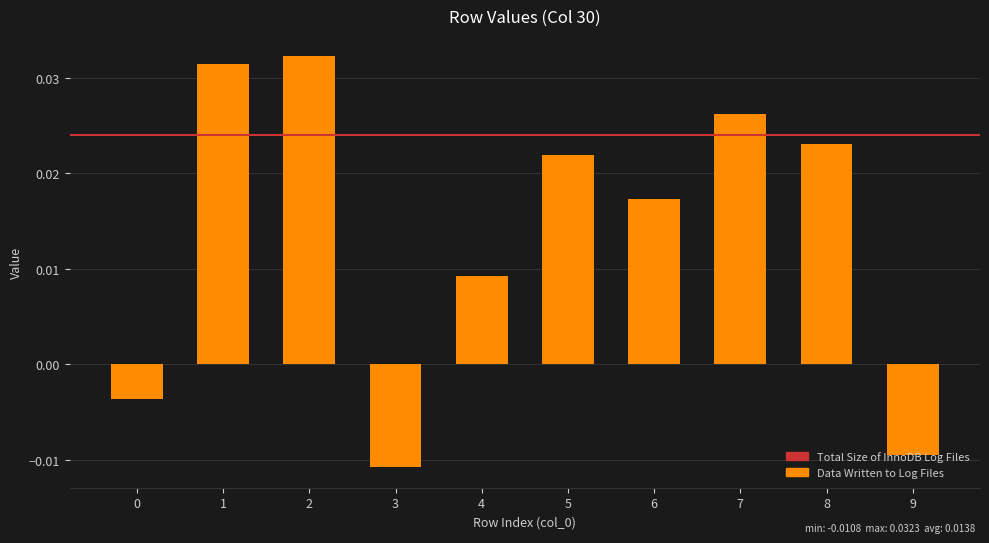

How many categories are shown in the chart?

10